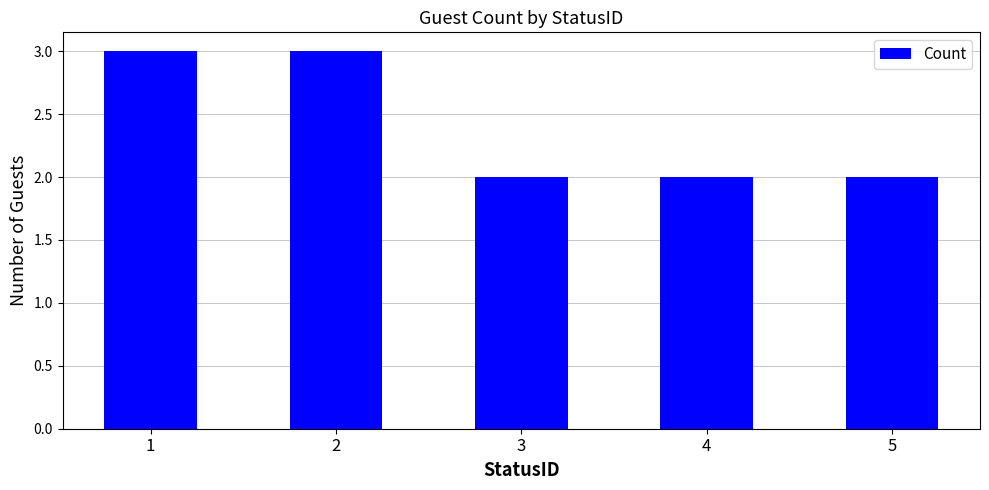

What is the ratio of the value at 5 to the value at 2?

0.7